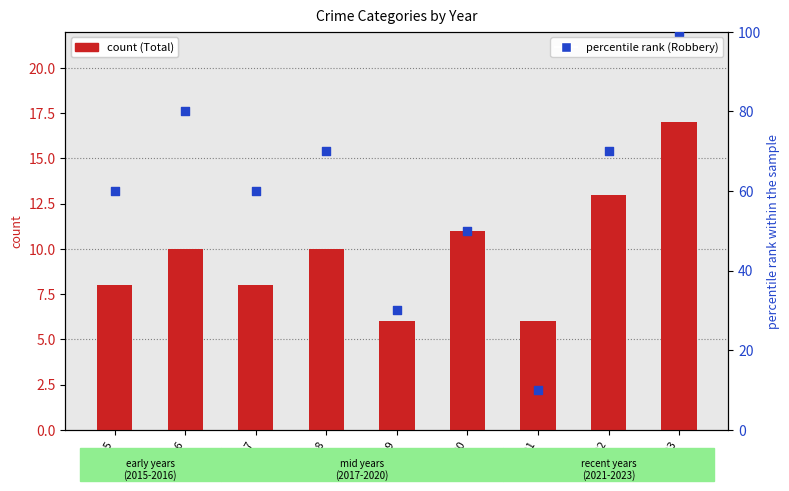

Which series has the largest Y range (max minus min)?

Robbery (percentile rank)